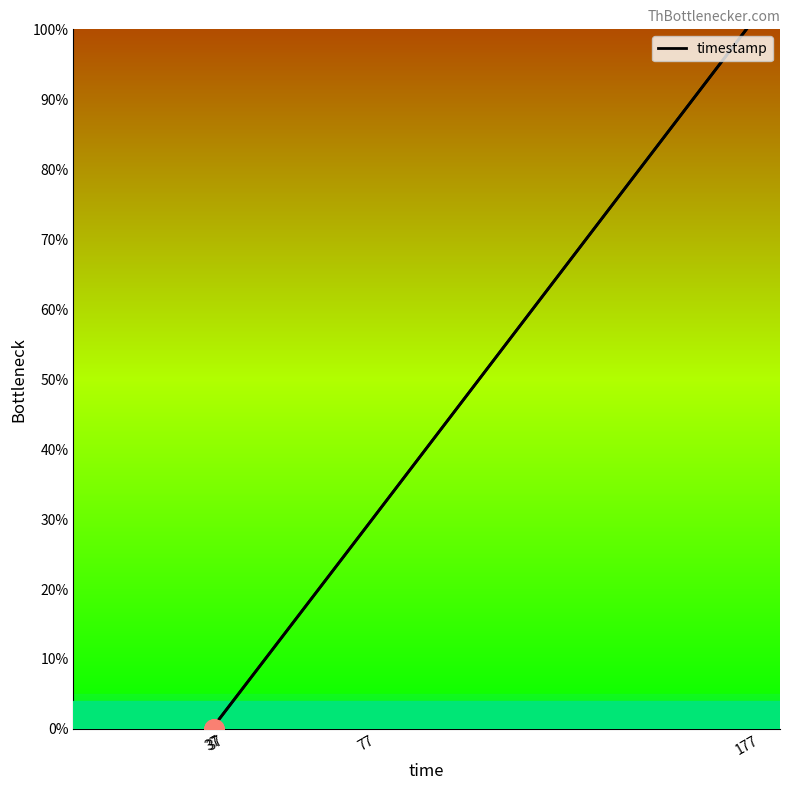

At which category does the chart reach its minimum across all series?

37